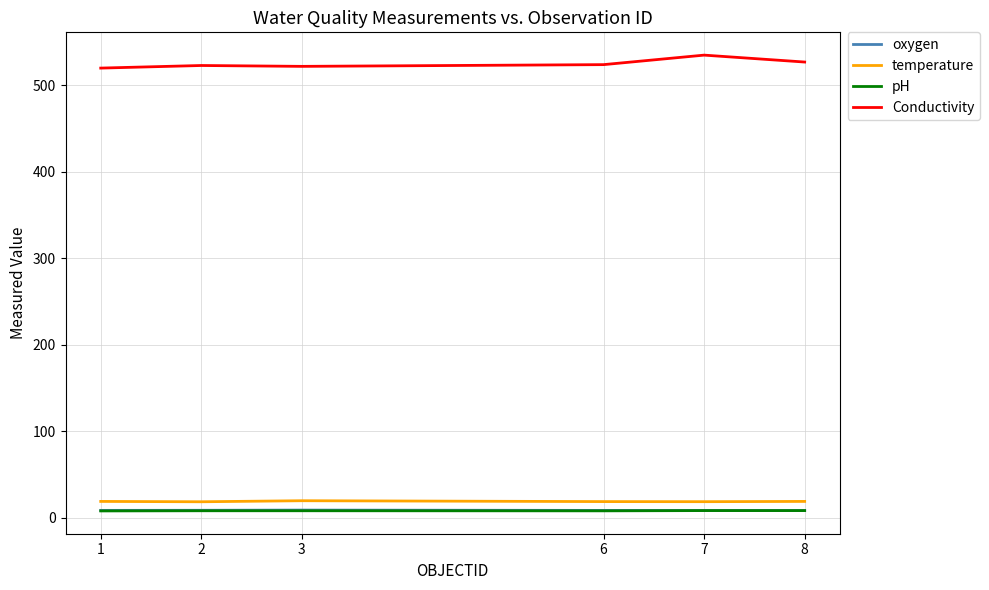

True or false: temperature and Conductivity cross at least once.

False